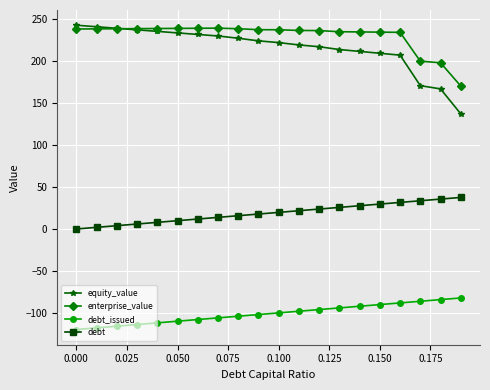

How many values in the debt series exceed 19?

10